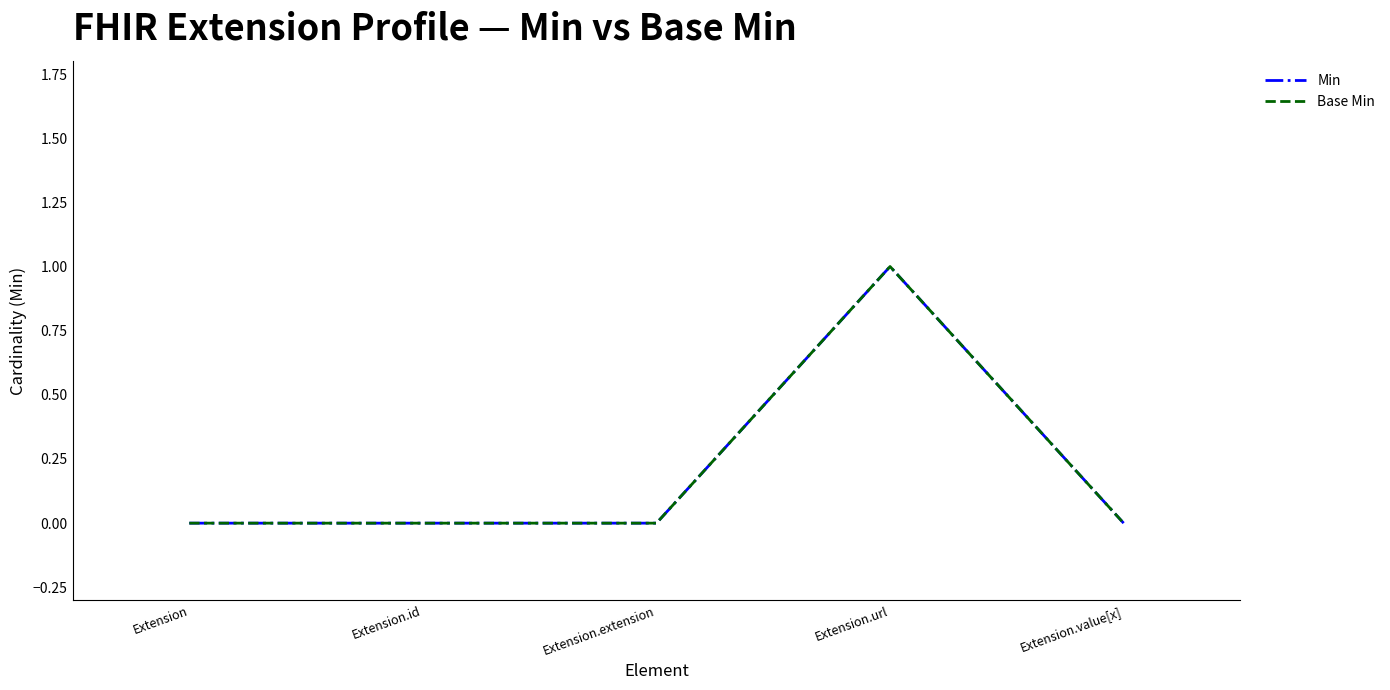

True or false: Min and Base Min cross at least once.

False